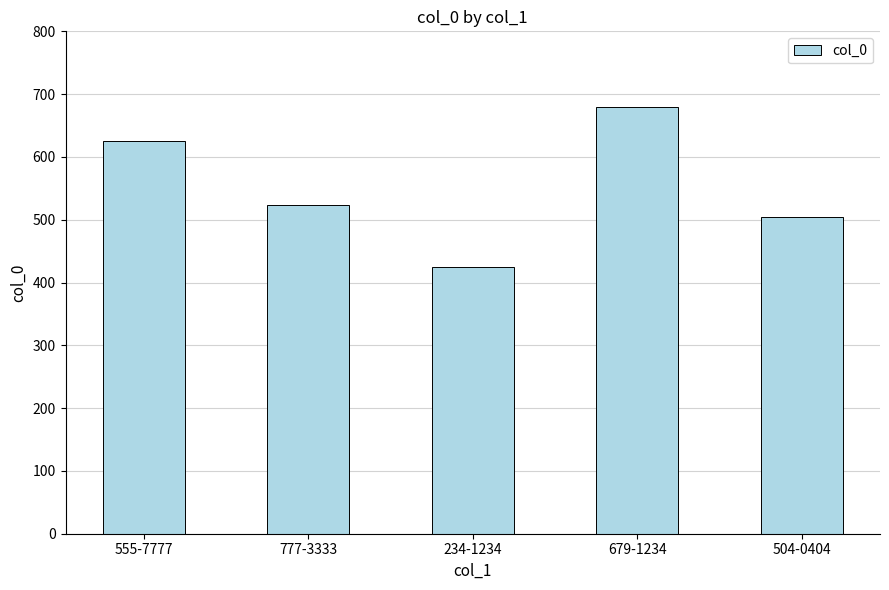

Which category has the highest value across all series?

679-1234